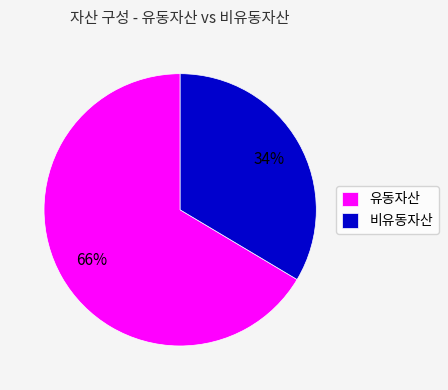

Is there any slice that represents more than half of the pie?

Yes